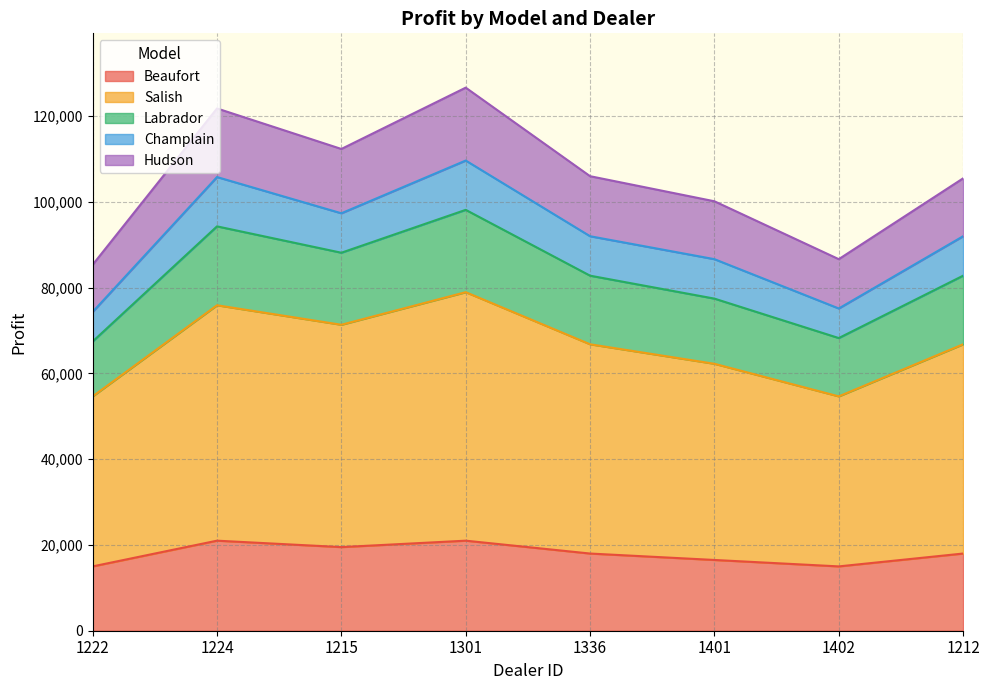

True or false: Beaufort and Salish cross at least once.

False